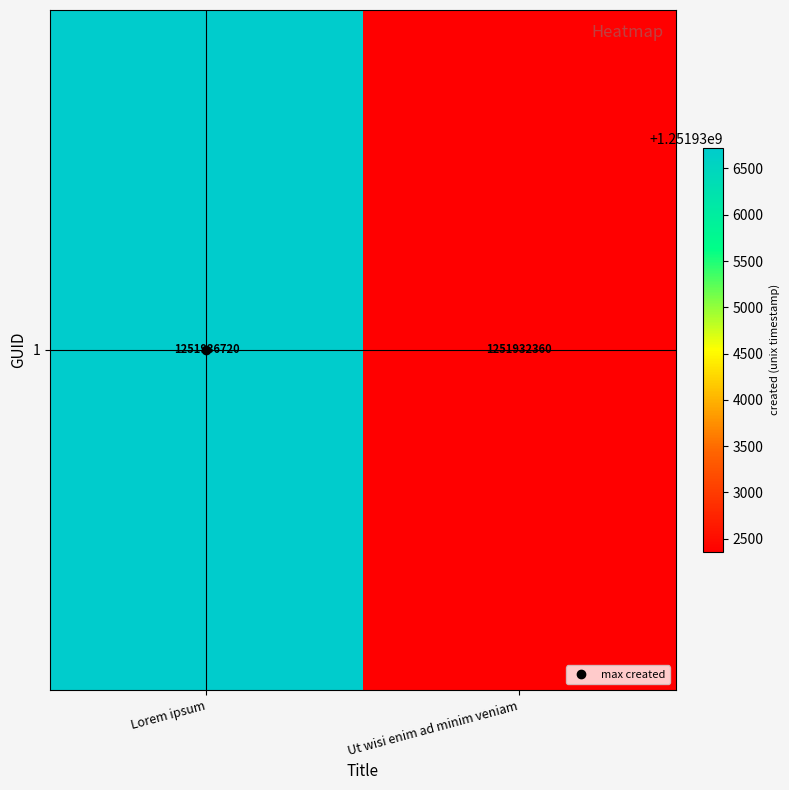

How many values are below 1251936720?

1